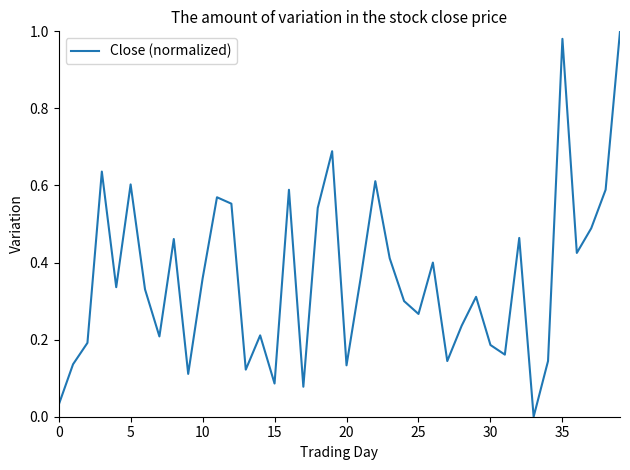

Does the chart have visible grid lines?

No